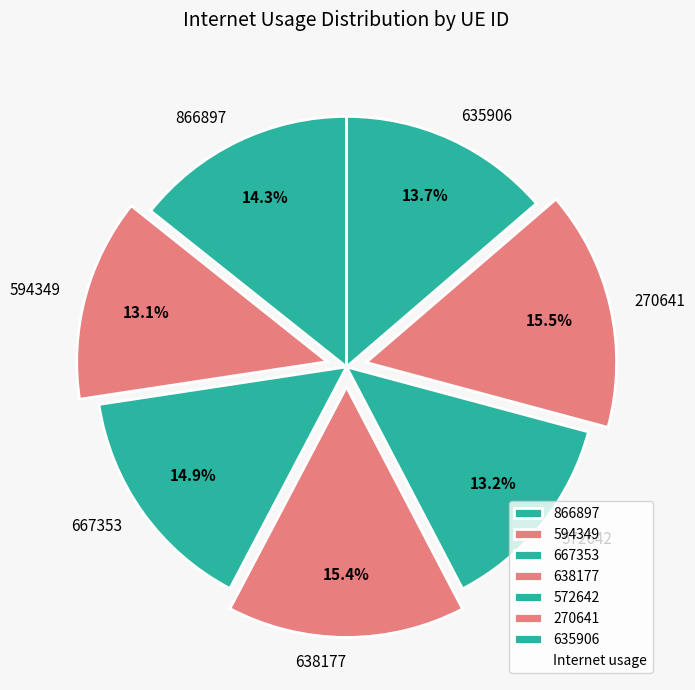

What percentage is the 638177 slice, to the nearest percent?

15%